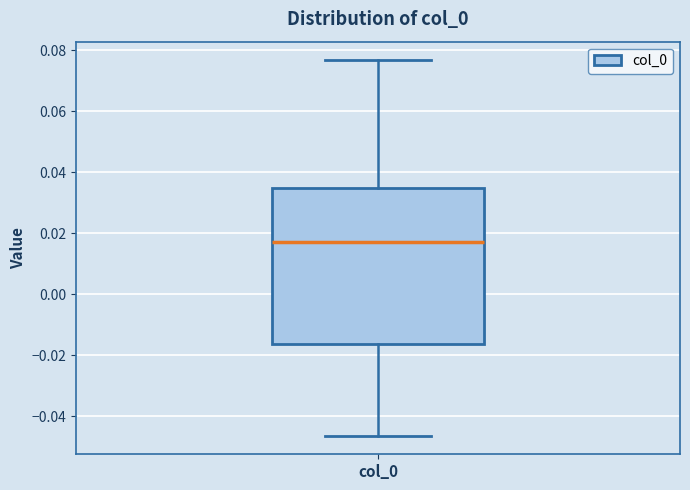

Transcribe this box plot: give where the median line is, the range the box spans, and where the two whiskers end, as read against the y-axis. The values are not printed on the chart, so give them approximately, as read against the axis.

median 0.018, box -0.016 to 0.034, whiskers -0.046 to 0.076